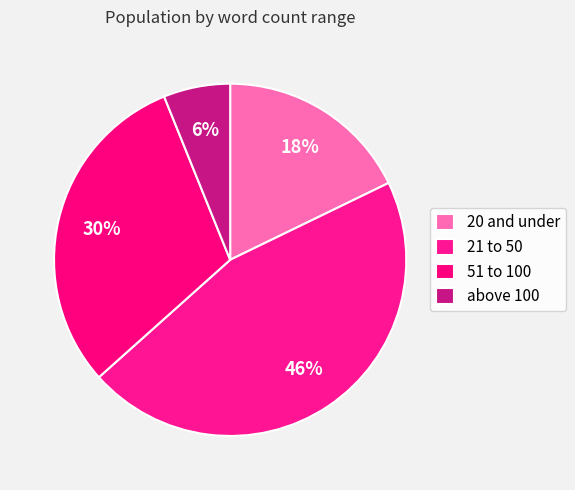

What is the smallest slice in the pie chart?

above 100